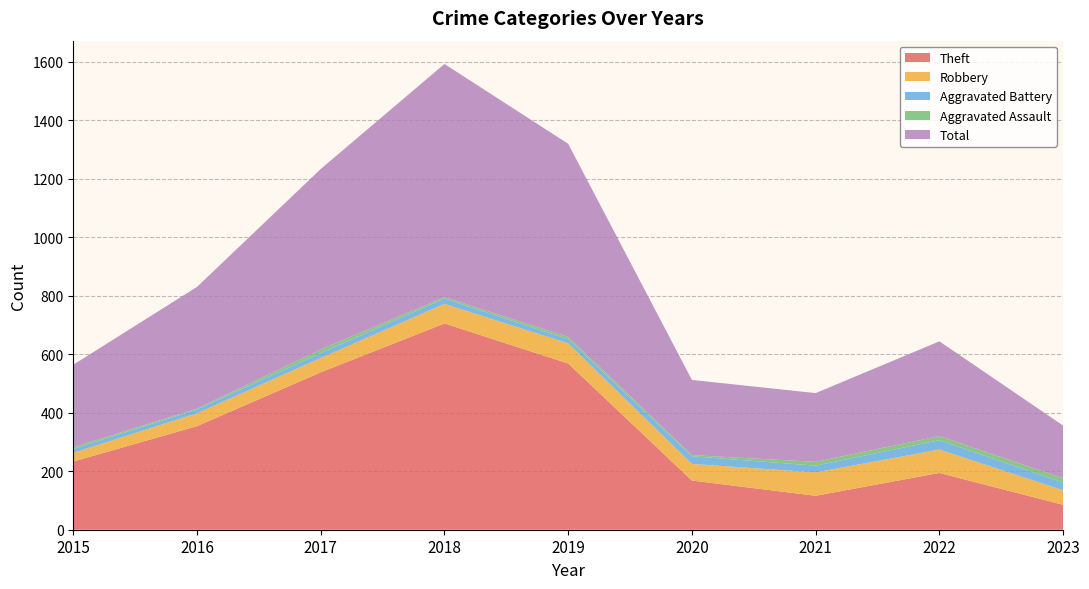

Reading left to right, what are all the values shown in this chart?

Theft: 233	354	538	705	568	168	116	194	85
Robbery: 30	44	49	67	69	57	80	80	50
Aggravated Battery: 13	13	17	18	14	26	23	32	26
Aggravated Assault: 6	3	12	5	8	4	13	14	15
Total: 282	416	617	797	660	257	235	324	180